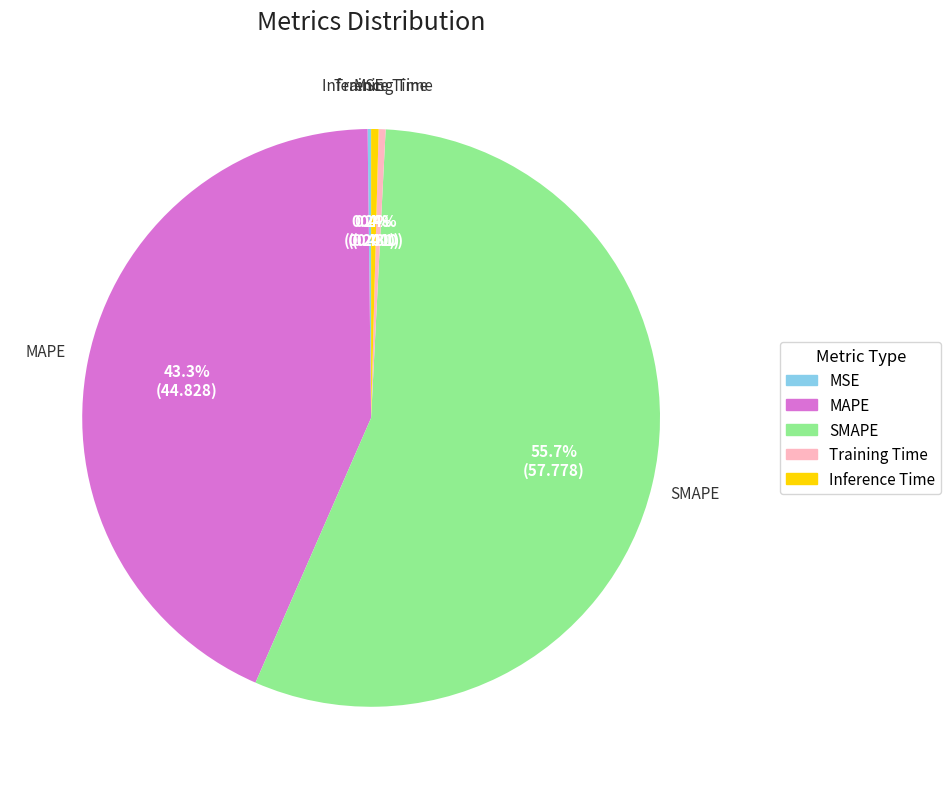

Is it true that SMAPE is 56% of the pie?

True